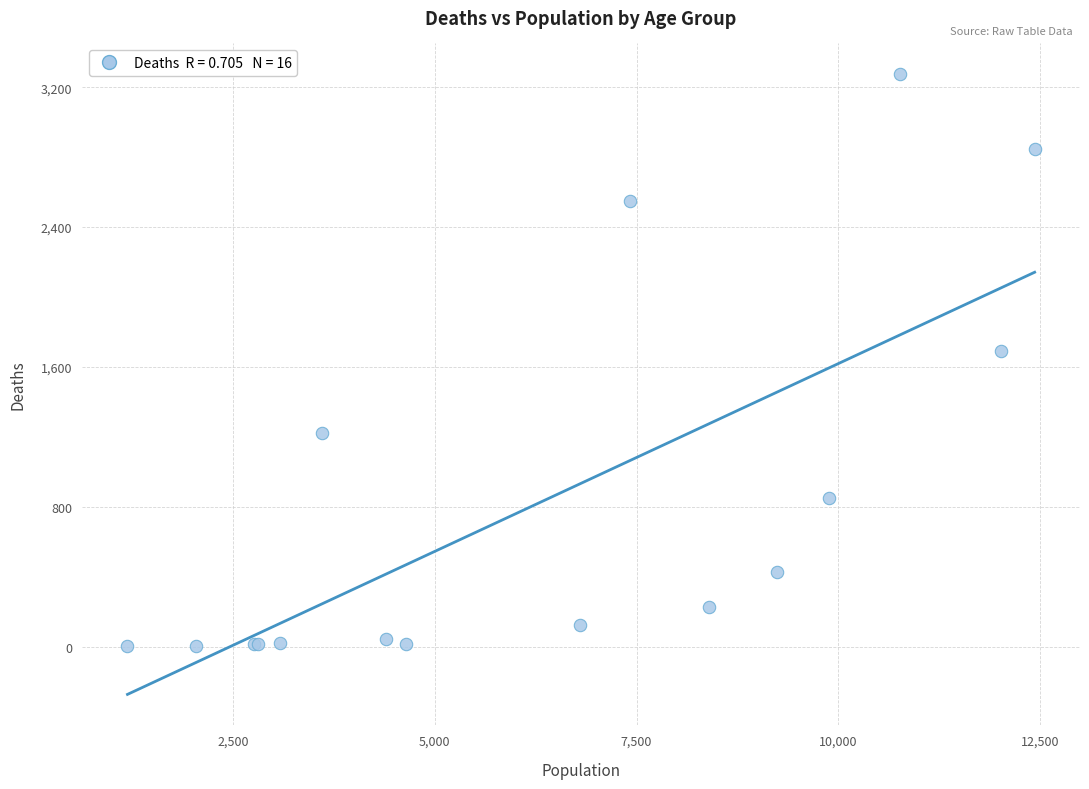

What Y value in the scatter plot is closest to 1638?

1690